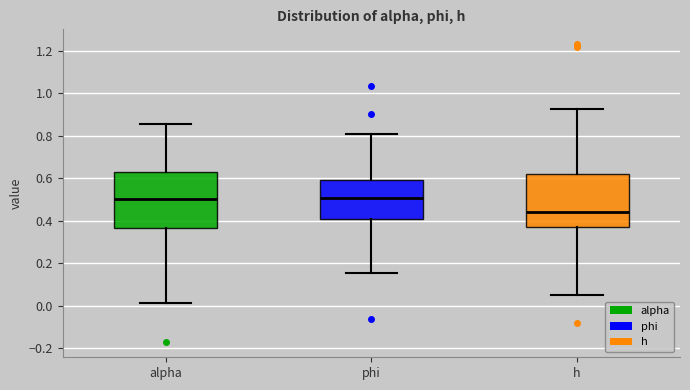

Reading left to right, transcribe this box plot: for each box, give where its median line is, the range the box spans, and where its two whiskers end, as read against the y-axis. The values are not printed on the chart, so give them approximately, as read against the axis.

alpha: median 0.50, box 0.36 to 0.64, whiskers 0.02 to 0.86
phi: median 0.50, box 0.42 to 0.60, whiskers 0.16 to 0.80
h: median 0.44, box 0.36 to 0.62, whiskers 0.06 to 0.92